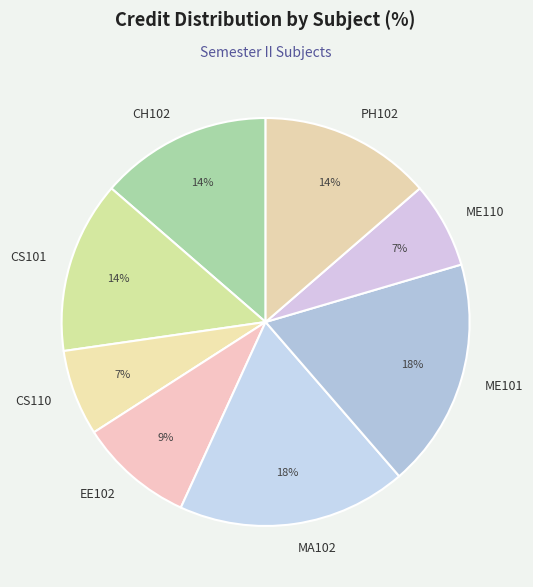

Approximately how many times larger is the value at CS101 compared to CH102?

1.0